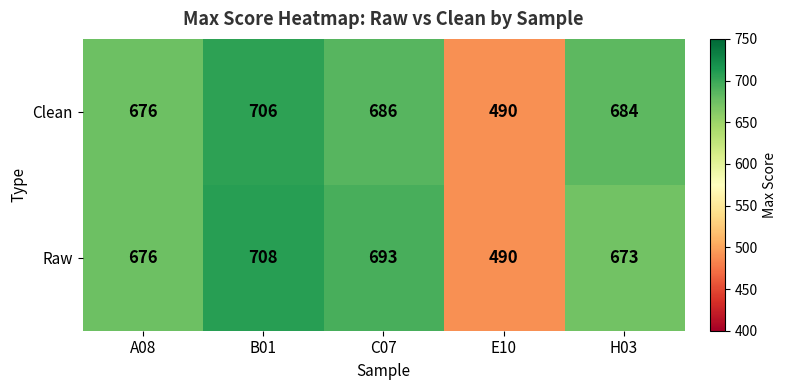

At which label is Raw closest to 599?

H03